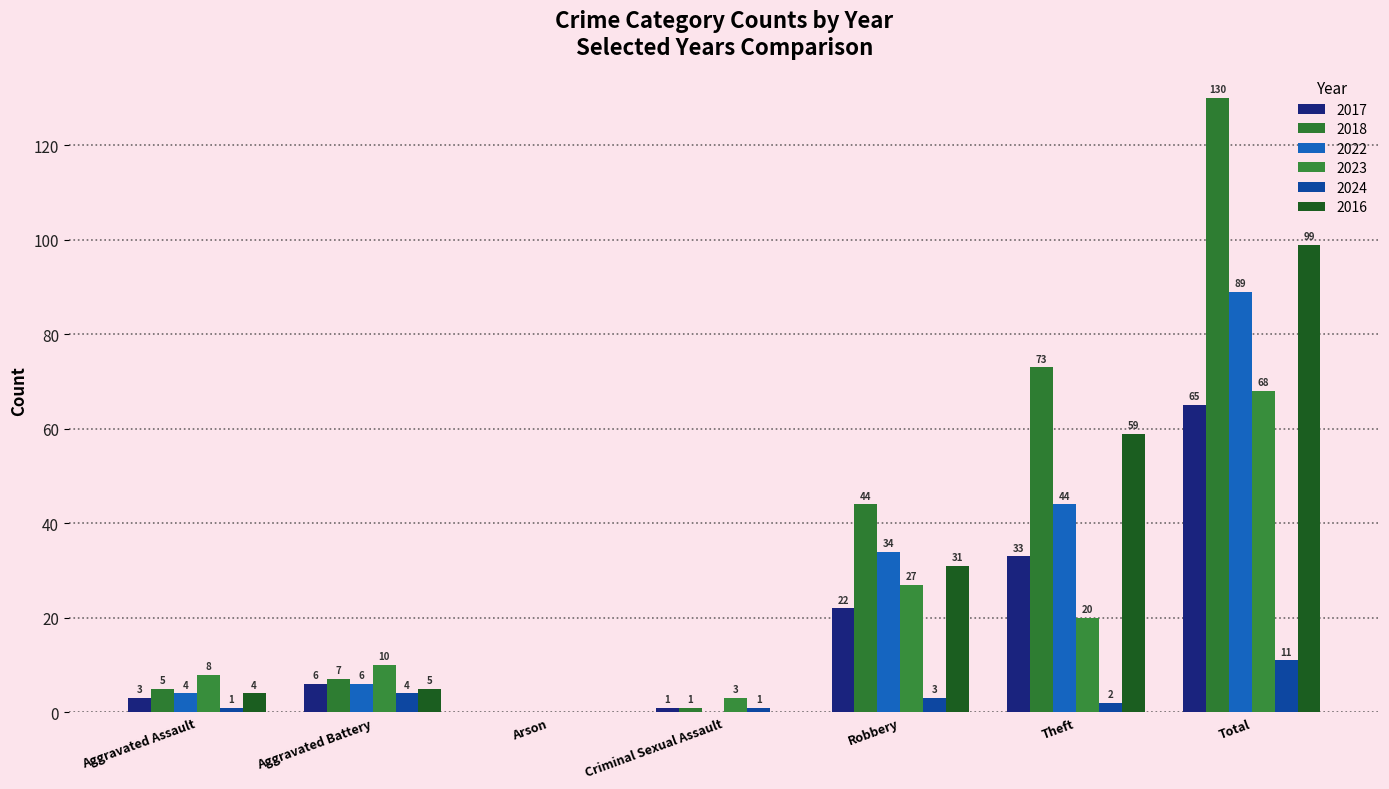

Where does the 2016 series first go above 5?

Robbery